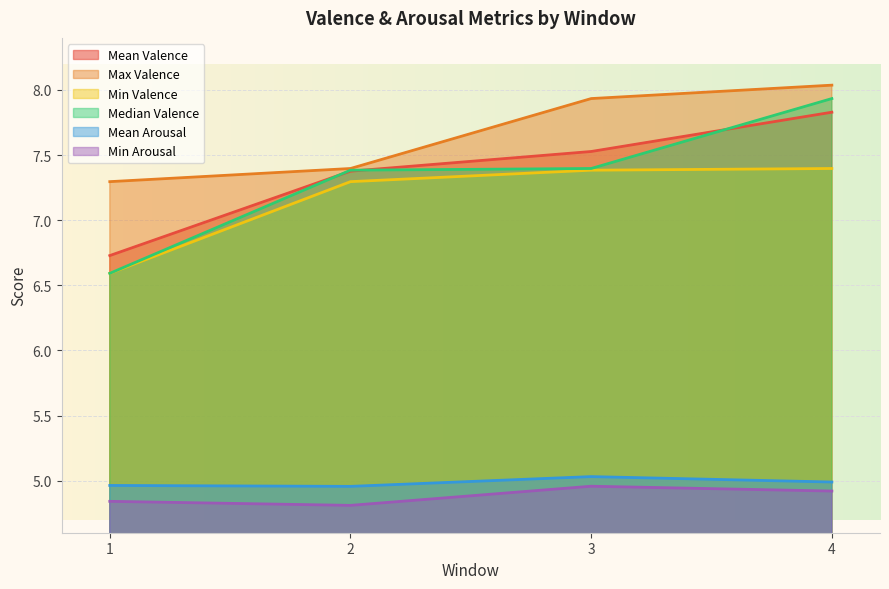

Reading right to left, extract all data points from this chart.

Mean Valence: 7.8	7.5	7.4	6.7
Max Valence: 8.0	7.9	7.4	7.3
Min Valence: 7.4	7.4	7.3	6.6
Median Valence: 7.9	7.4	7.4	6.6
Mean Arousal: 5.0	5.0	5.0	5.0
Min Arousal: 4.9	5.0	4.8	4.8